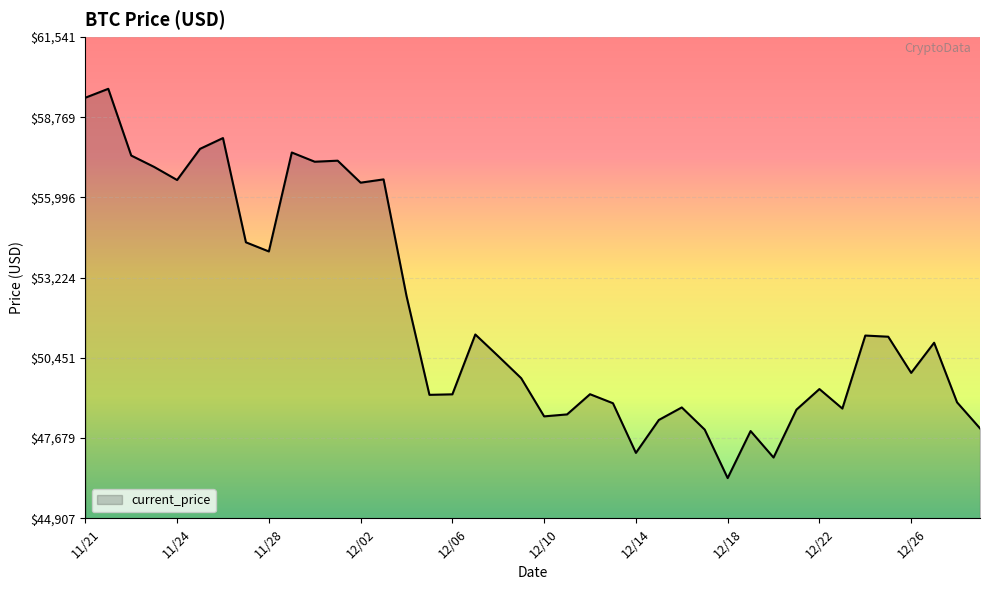

What is the greatest value displayed?

59749